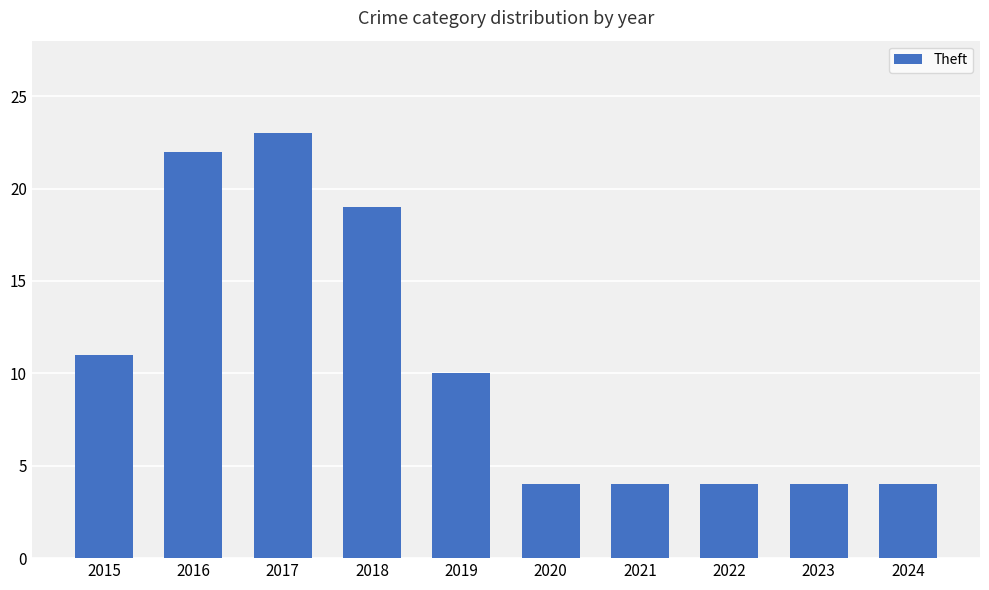

What is the sum of all values?

105